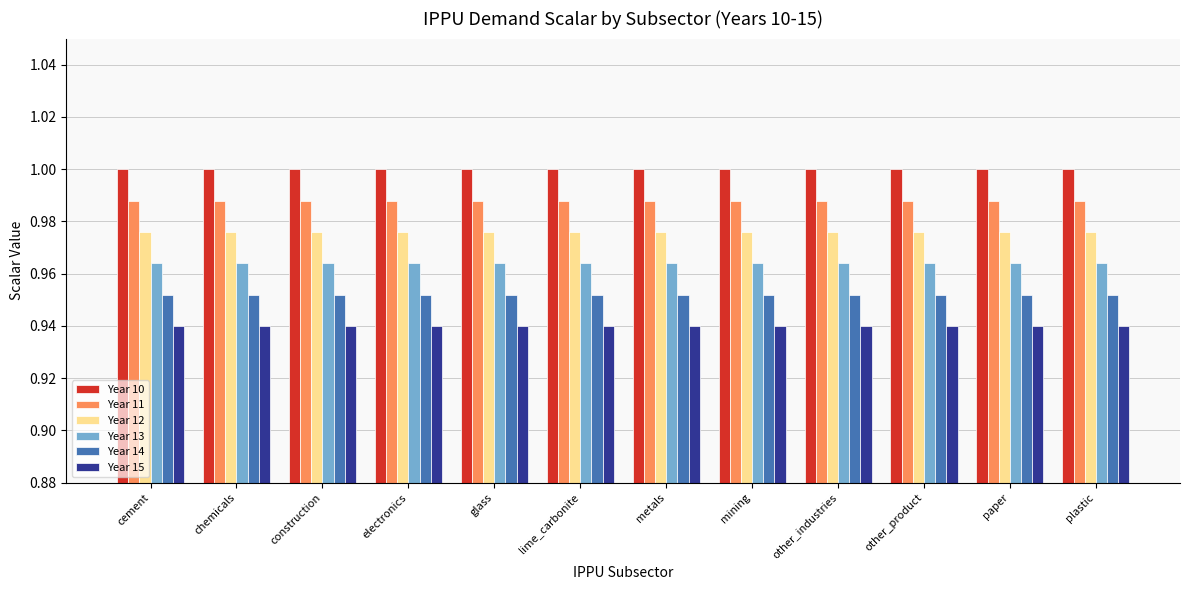

What are all the series names shown in the legend?

Year 10, Year 11, Year 12, Year 13, Year 14, Year 15